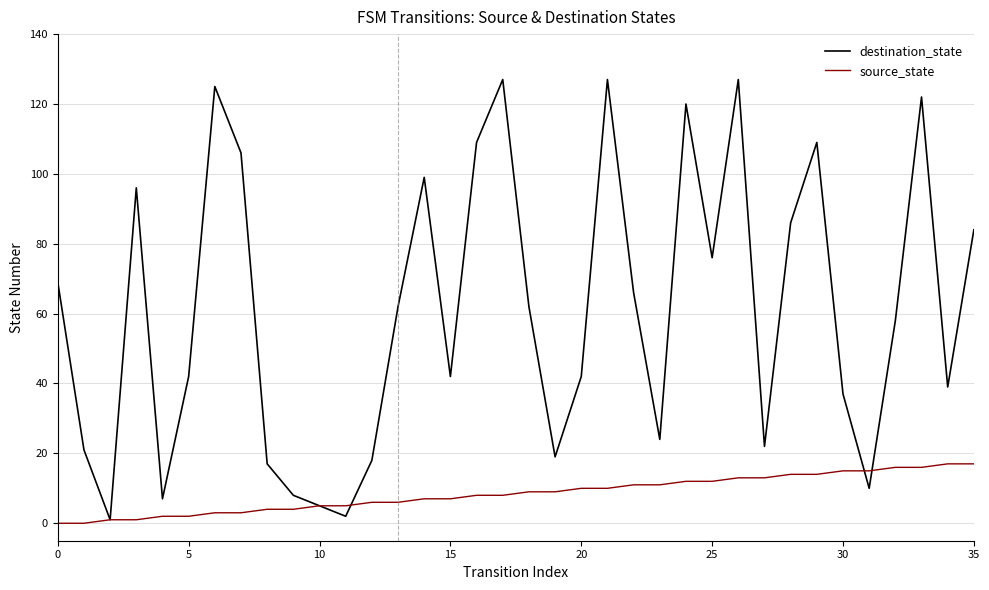

Which series has the widest spread of values?

destination_state